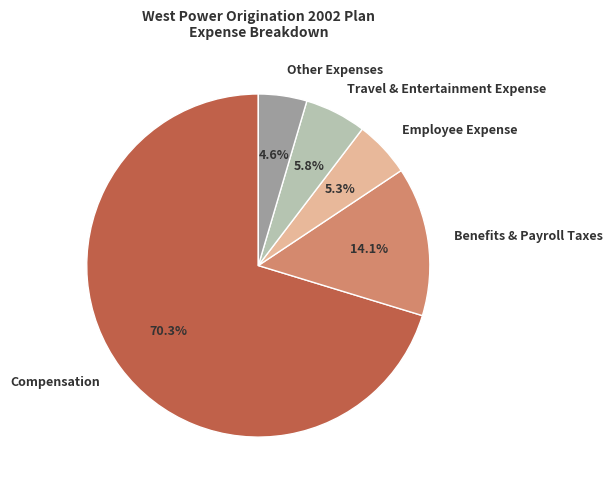

To the nearest percent, what is the average slice percentage?

20%